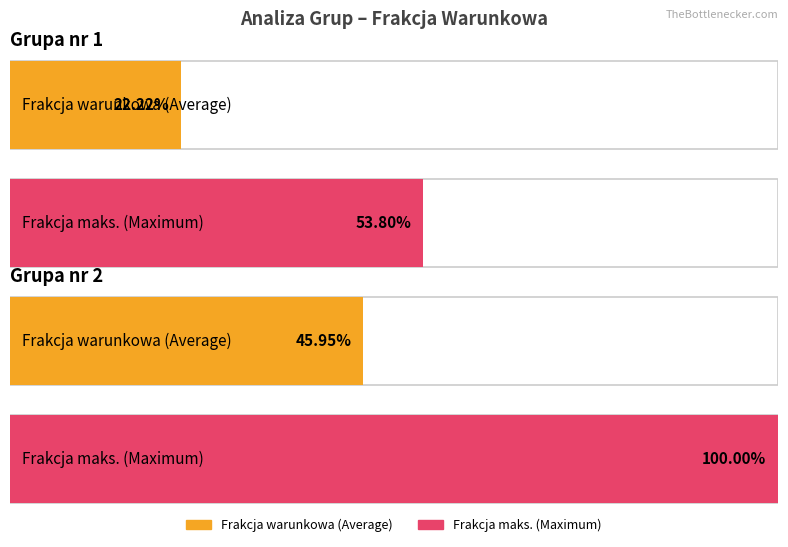

Count the number of categories in the chart.

2